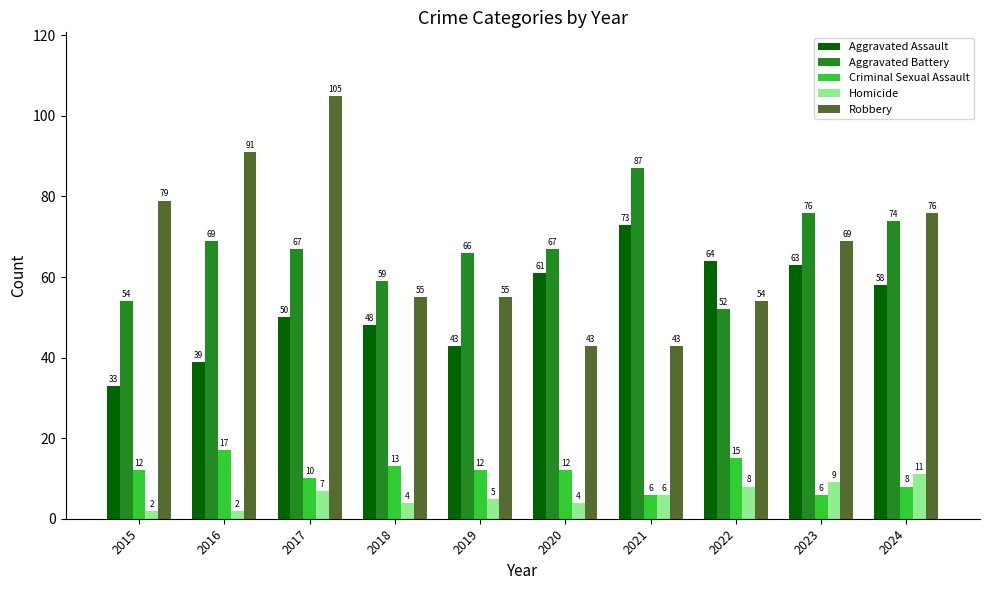

Reading right to left, extract all data points from this chart.

Aggravated Assault: 58	63	64	73	61	43	48	50	39	33
Aggravated Battery: 74	76	52	87	67	66	59	67	69	54
Criminal Sexual Assault: 8	6	15	6	12	12	13	10	17	12
Homicide: 11	9	8	6	4	5	4	7	2	2
Robbery: 76	69	54	43	43	55	55	105	91	79